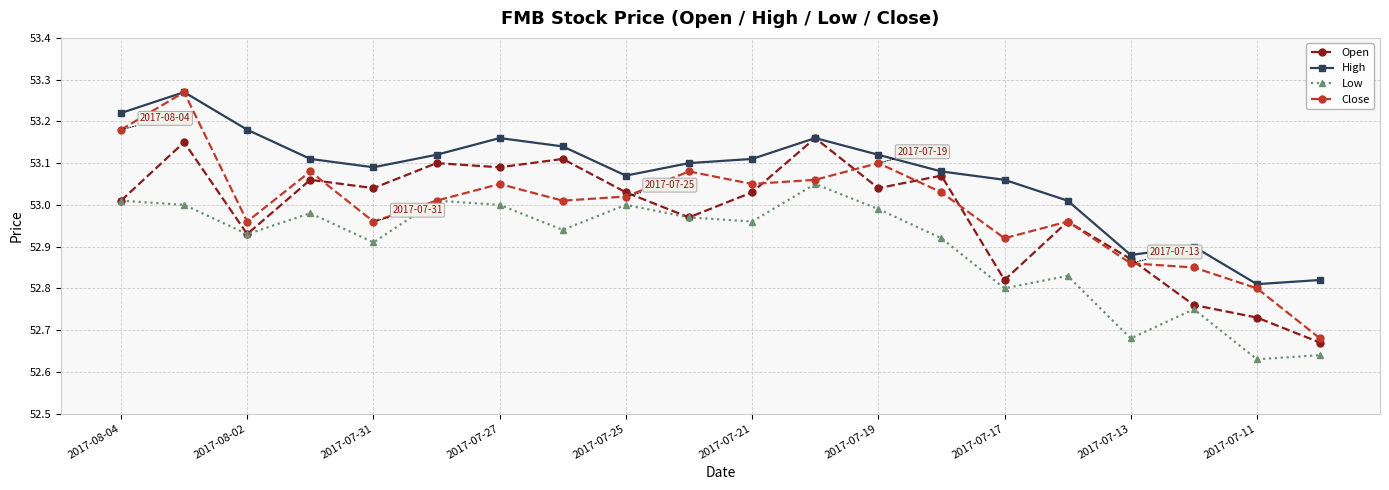

Which series has the largest total across all categories?

High